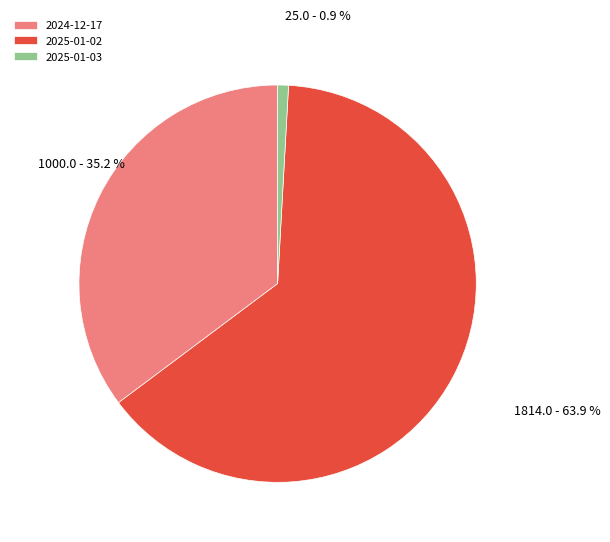

Which has a higher value, 2025-01-02 or 2024-12-17?

2025-01-02